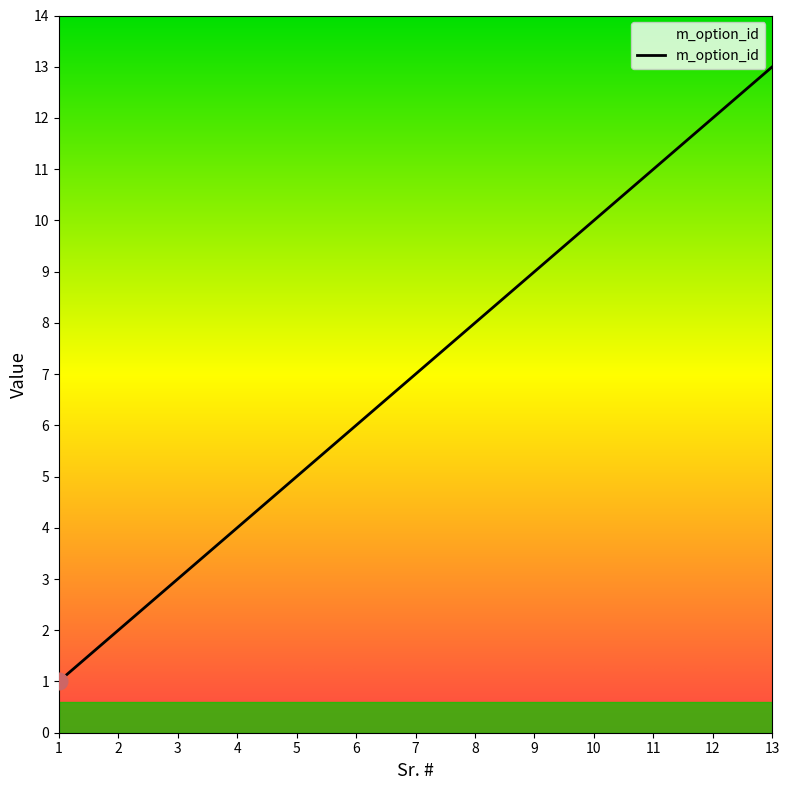

What is the average value?

7